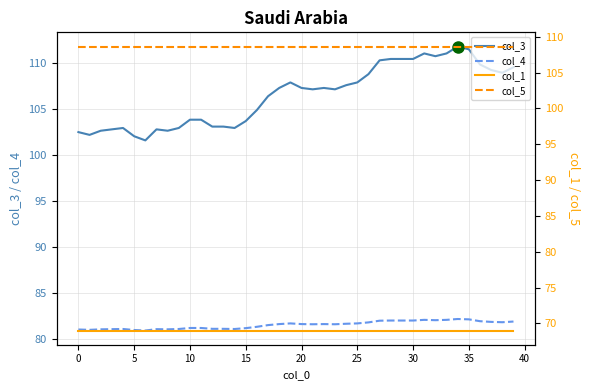

True or false: col_4 has more than 2 interior local peaks.

True